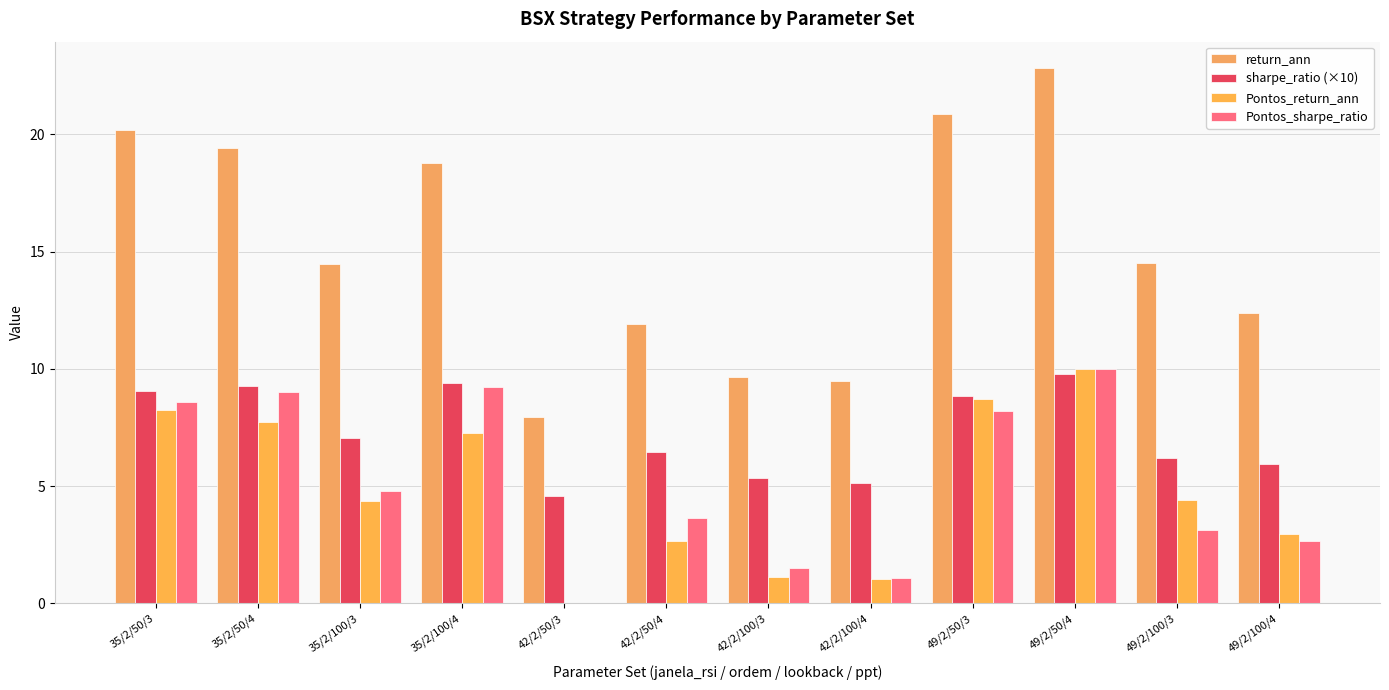

How many distinct data groups are displayed?

4